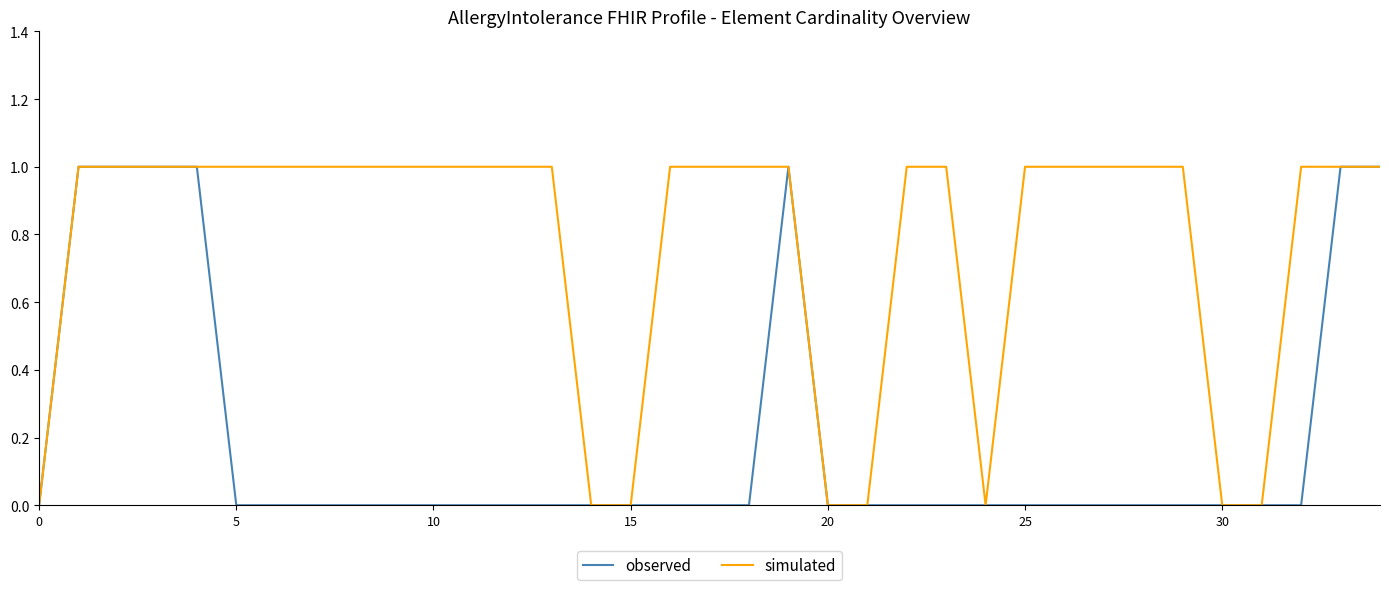

Which series has the largest total across all categories?

simulated